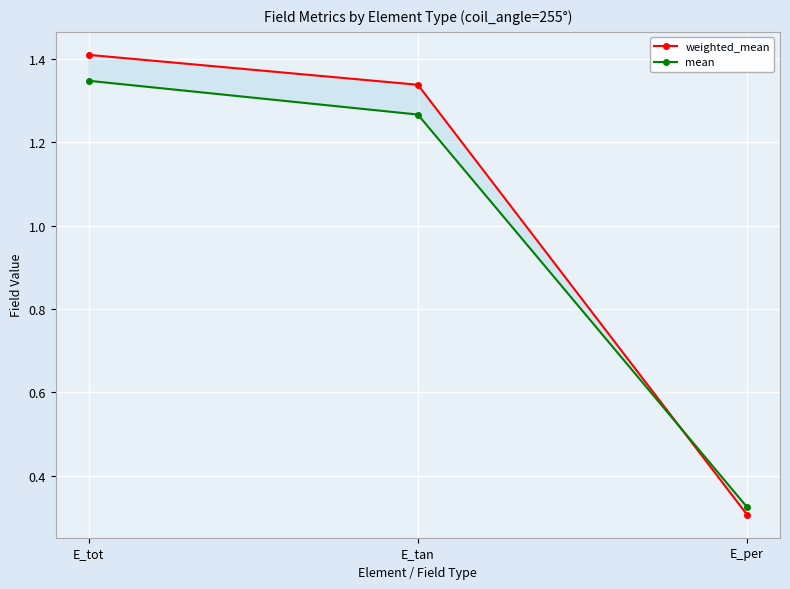

How many lines are shown in the chart?

2